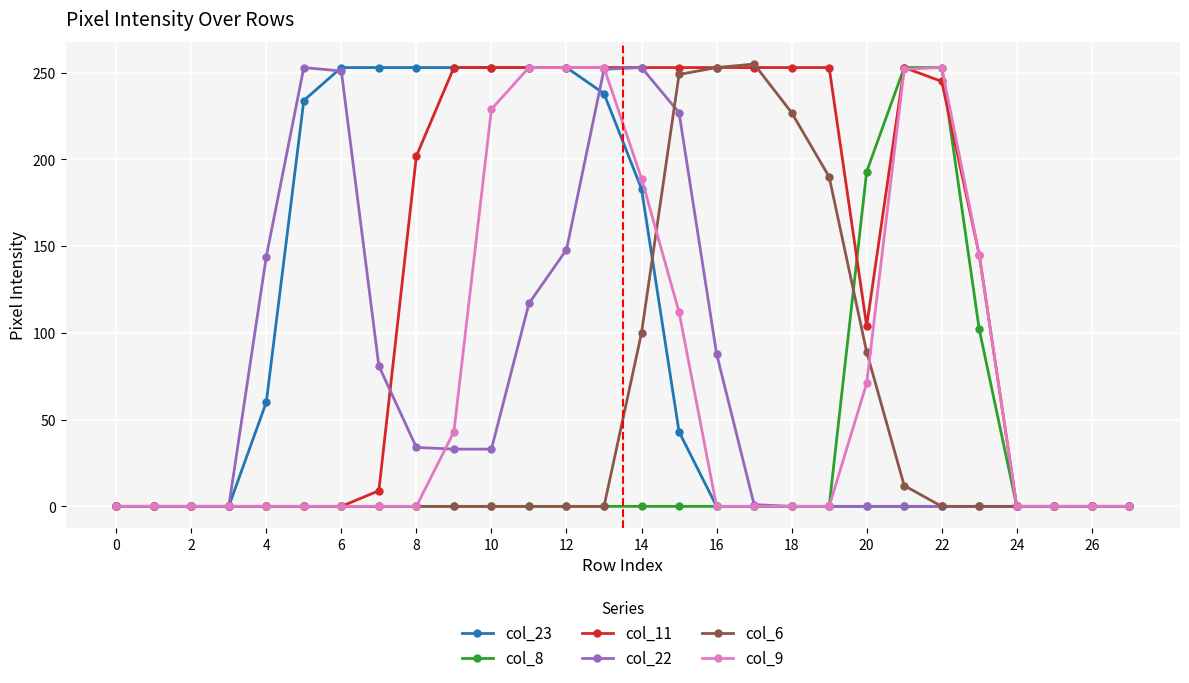

Which series has the largest total across all categories?

col_11